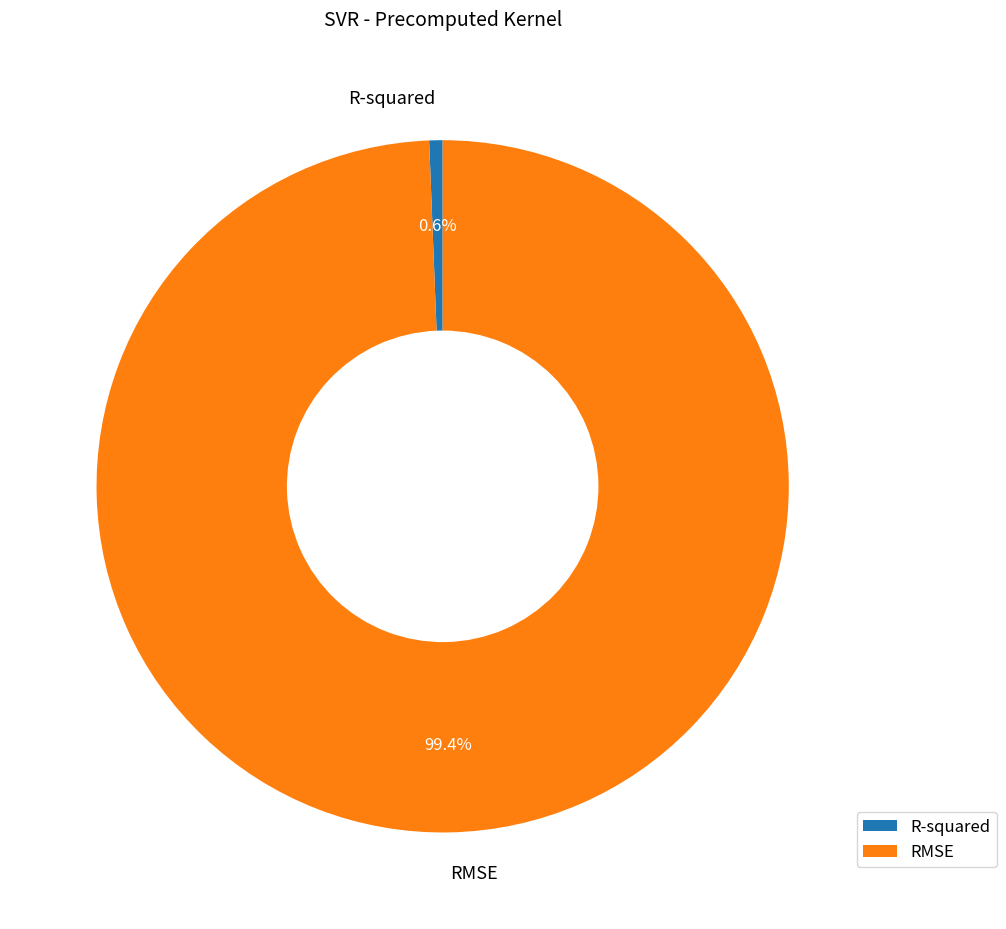

Which has a higher value, R-squared or RMSE?

RMSE